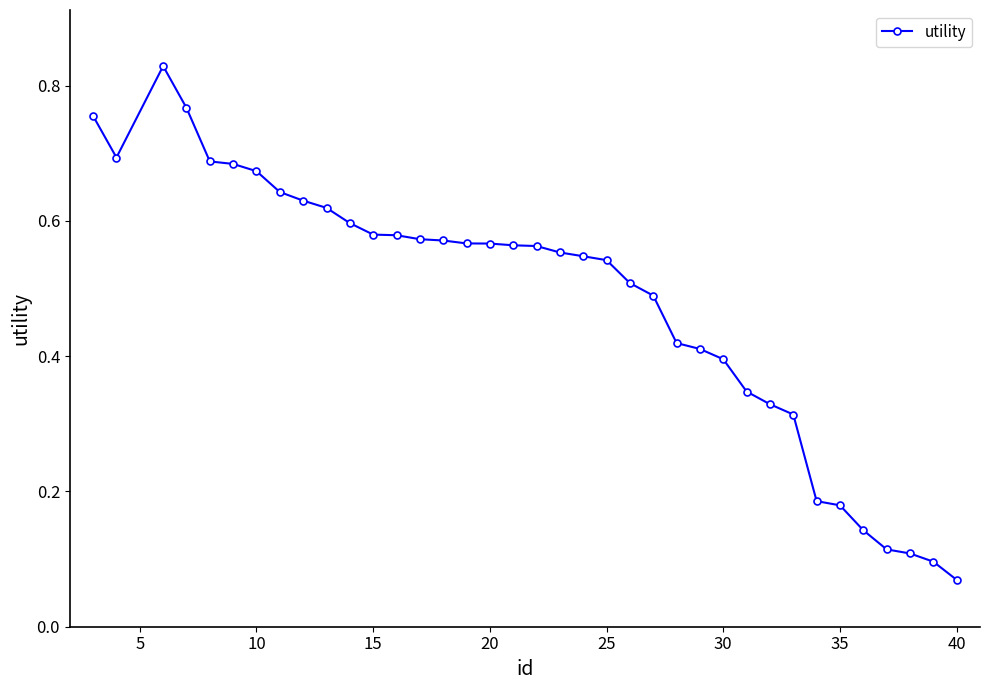

How many distinct data groups are displayed?

1